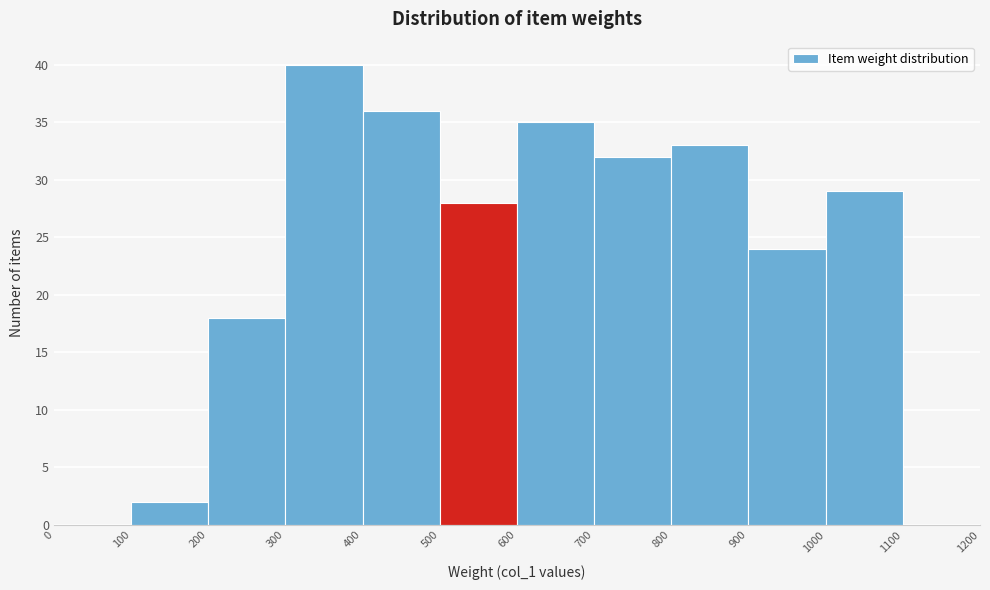

Reading left to right, list every bar in this chart as the range it spans on the x-axis followed by its height. The values are not printed on the chart, so give them approximately, as read against the axis.

0 to 100: 0
100 to 200: 2
200 to 300: 18
300 to 400: 40
400 to 500: 36
500 to 600: 28
600 to 700: 35
700 to 800: 32
800 to 900: 33
900 to 1000: 24
1000 to 1100: 29
1100 to 1200: 0